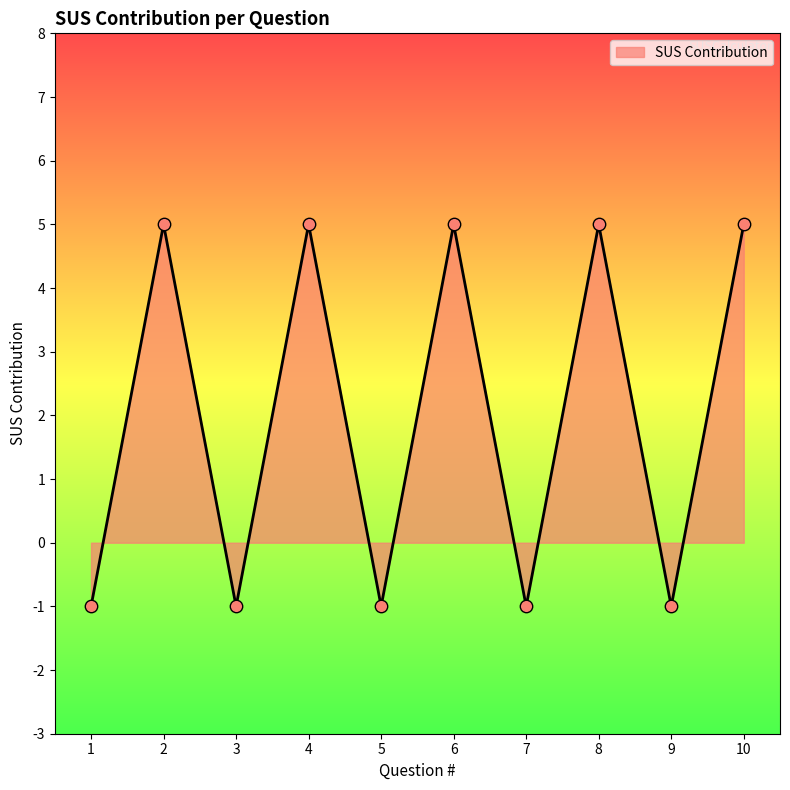

What is the change in value from 2 to 9?

-6